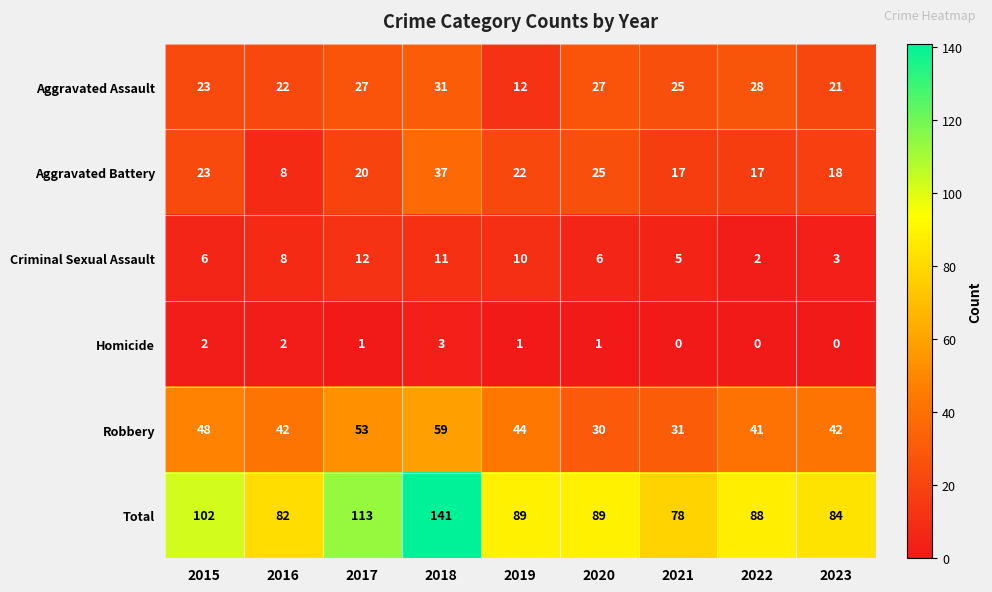

What is the approximate value of Criminal Sexual Assault at 2021?

5